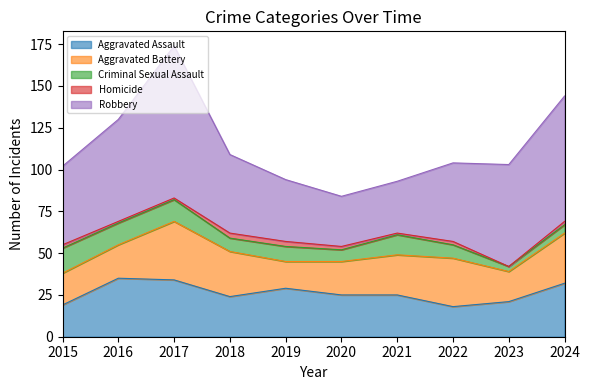

What is the value of the Criminal Sexual Assault point at the 5th from the left?

9